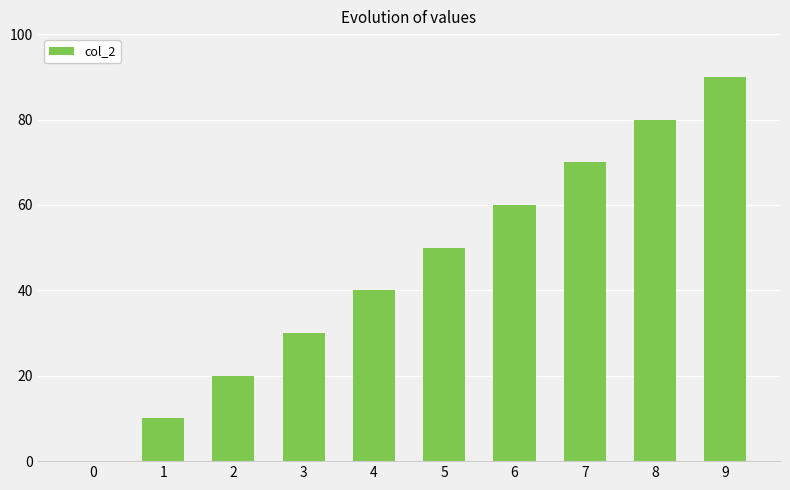

Which has a higher value, 1 or 6?

6